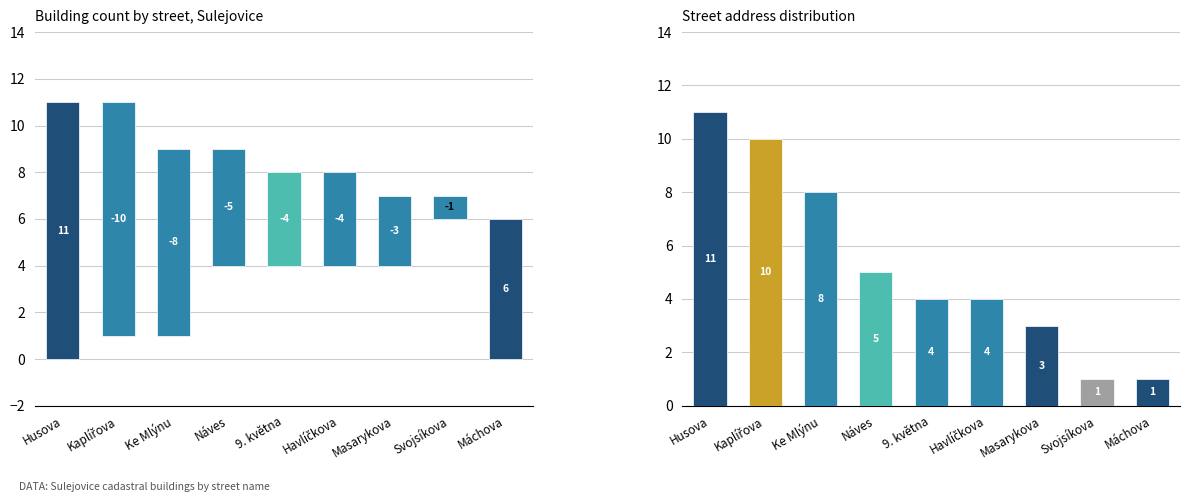

Which label corresponds to the smallest value in the chart?

Svojsíkova